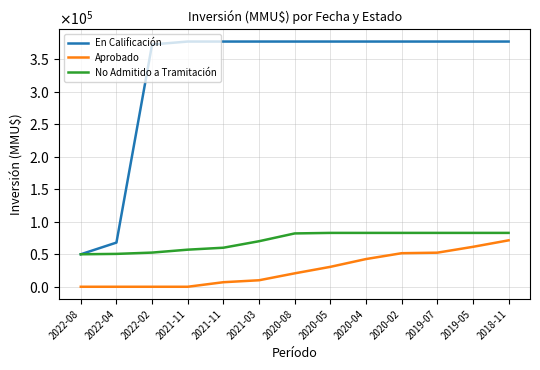

True or false: Aprobado has a value of 51656 at 2020-02.

True